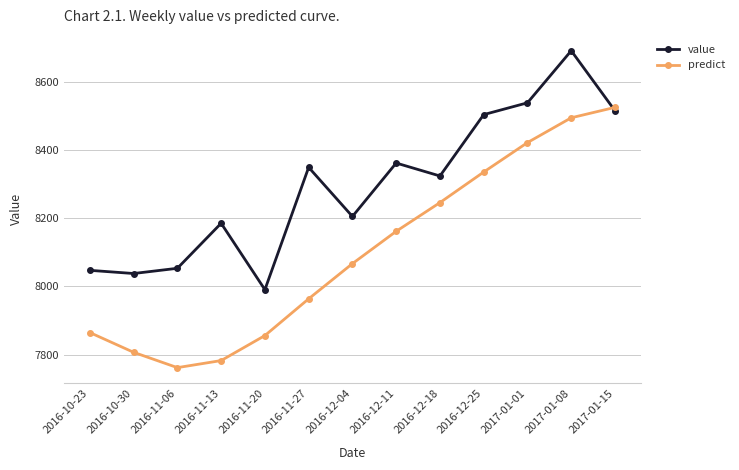

The value of predict at 2016-12-11 is 8342.7. True or false?

True